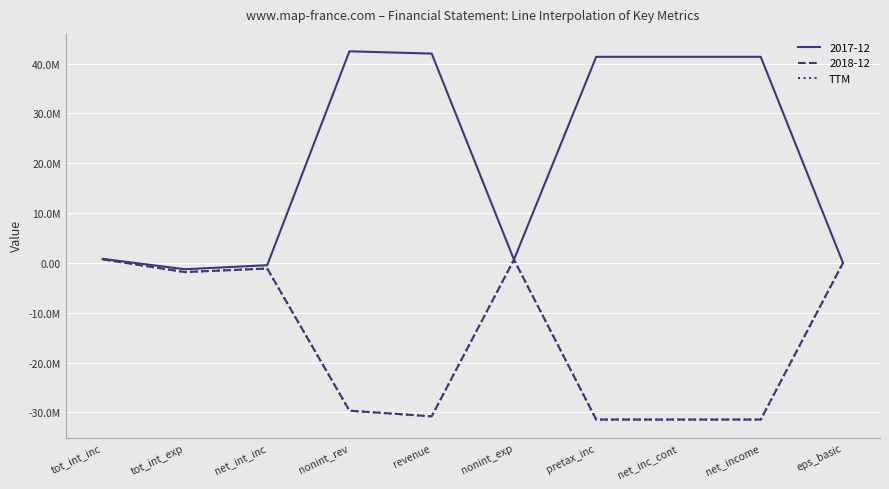

Does the chart display data point markers on the line(s)?

No